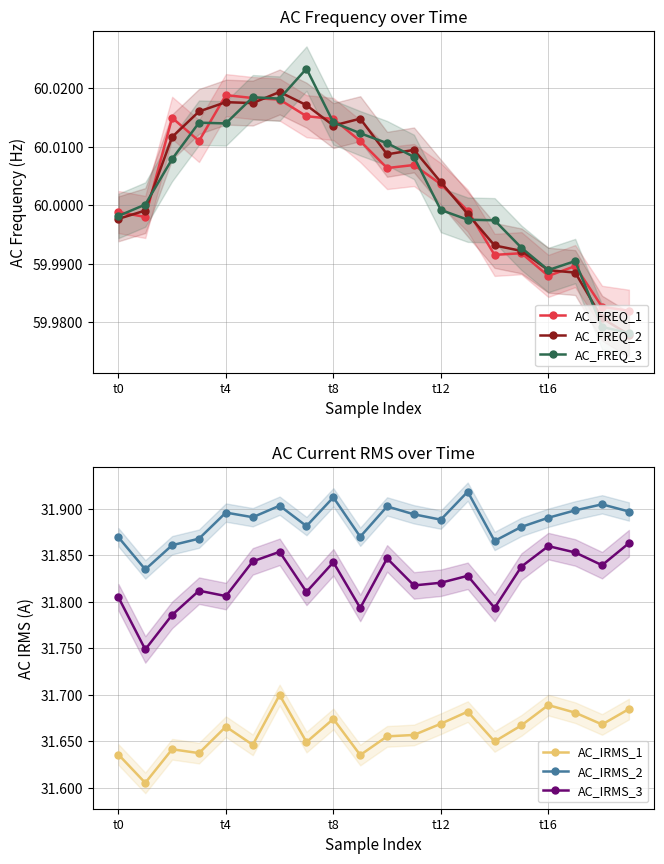

True or false: AC_FREQ_2 has more than 2 interior local peaks.

True